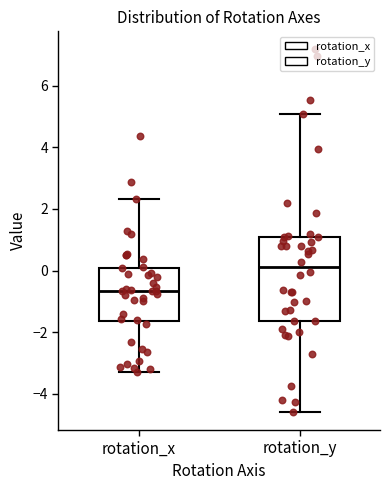

Which box is the tallest, from its lower edge to its upper edge?

rotation_y